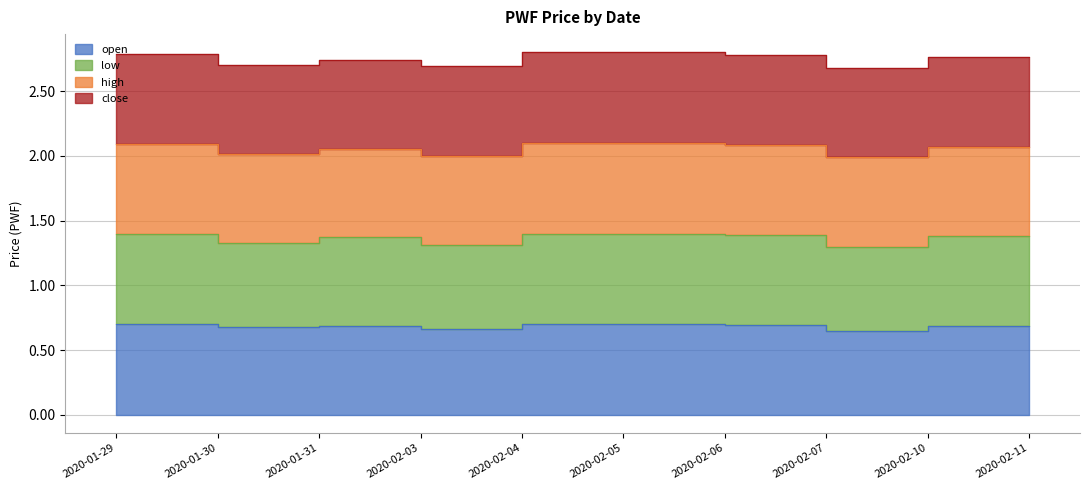

At which label is open closest to 0?

2020-02-07